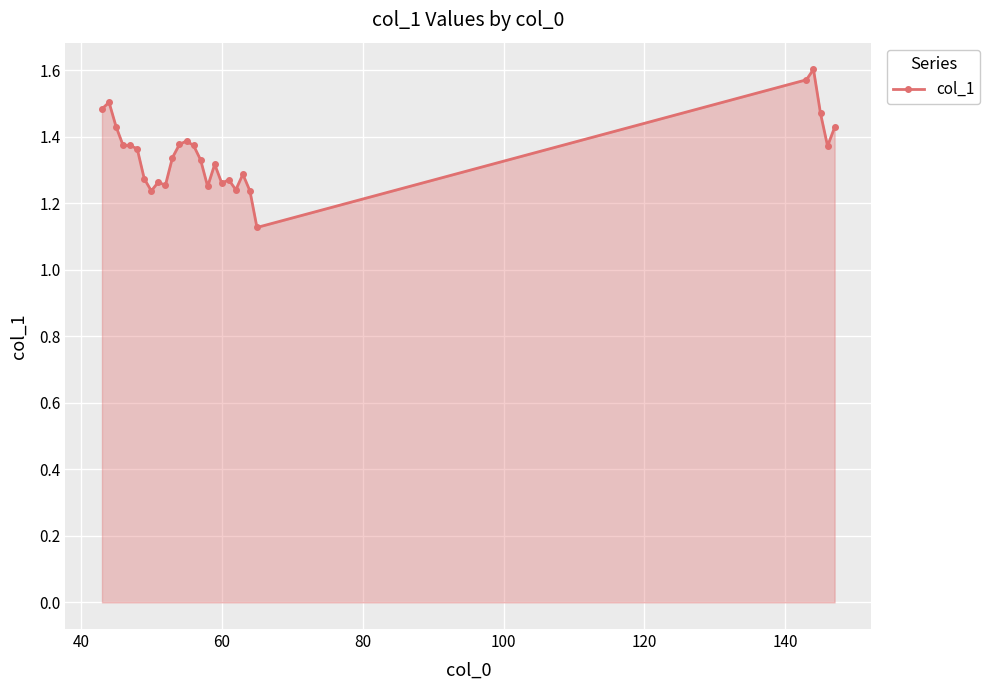

True or false: there are more than 2 points higher than both neighbors.

True